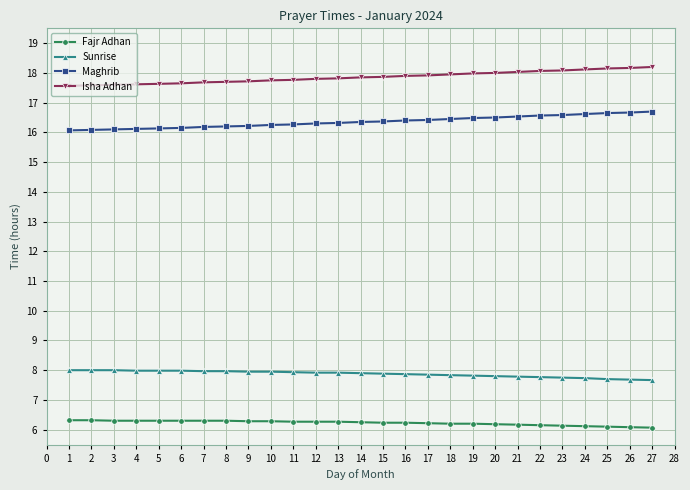

Is it true that Sunrise equals 8.0 at 7?

True